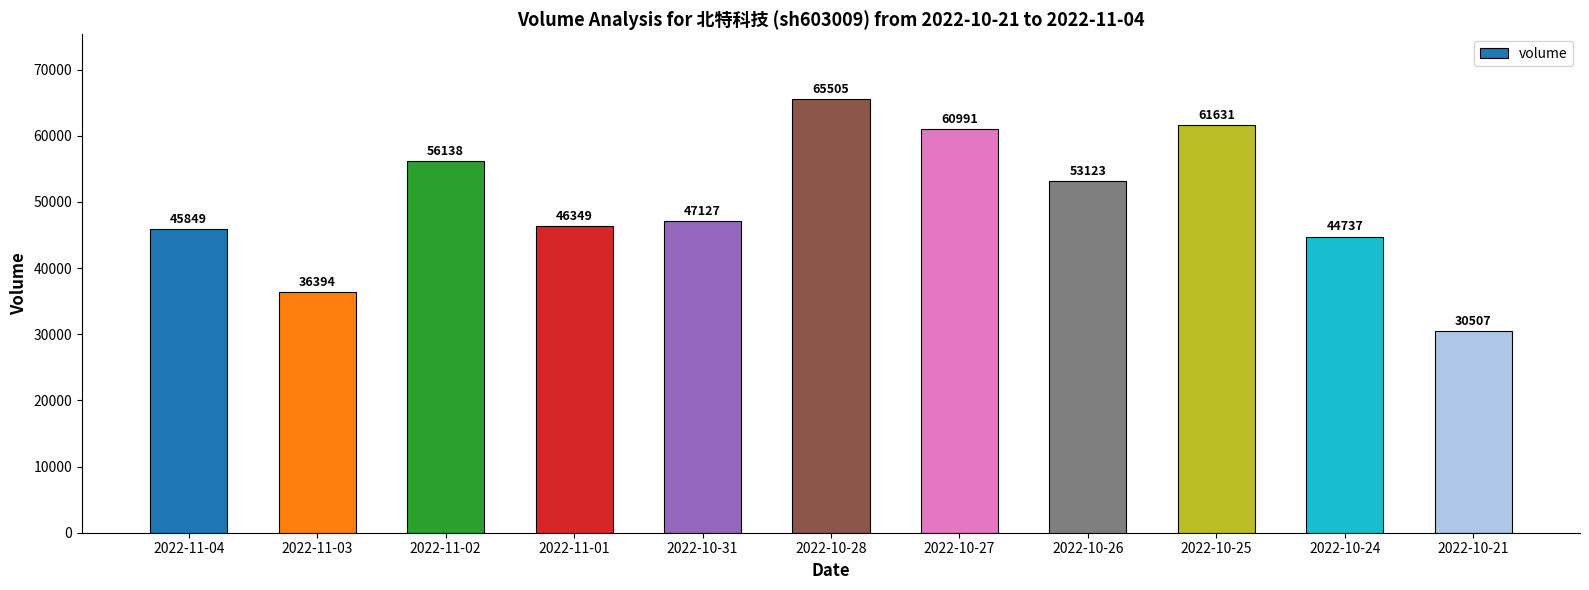

Reading right to left, extract all data points from this chart.

2022-10-21=30507	2022-10-24=44737	2022-10-25=61631	2022-10-26=53123	2022-10-27=60991	2022-10-28=65505	2022-10-31=47127	2022-11-01=46349	2022-11-02=56138	2022-11-03=36394	2022-11-04=45849